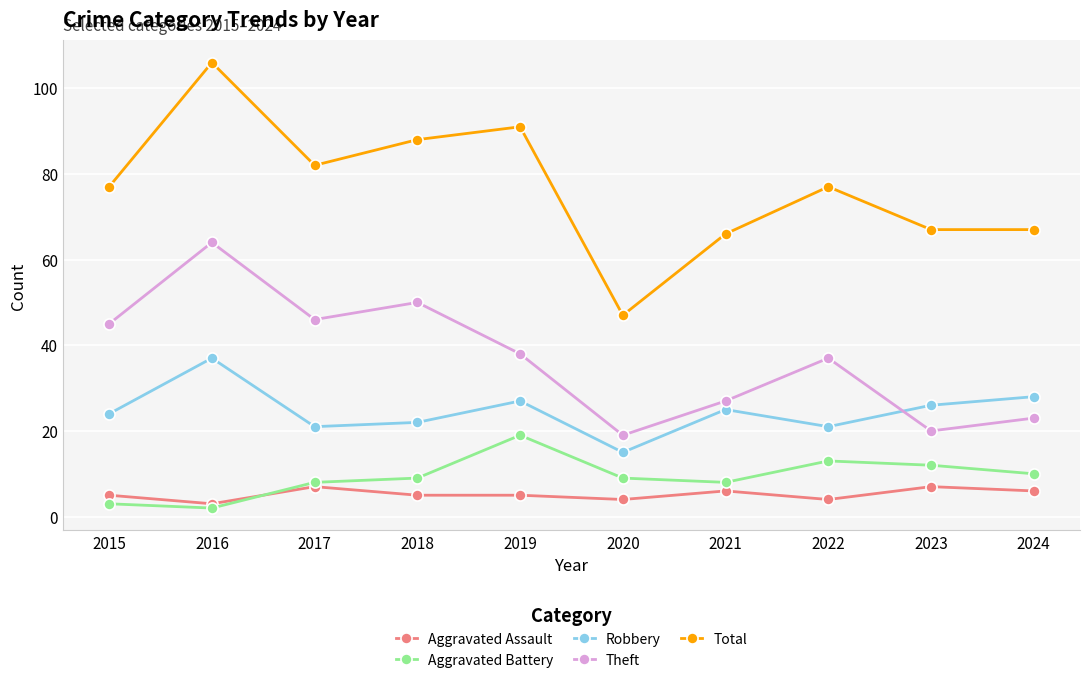

Is it true that Total equals 66 at 2021?

True